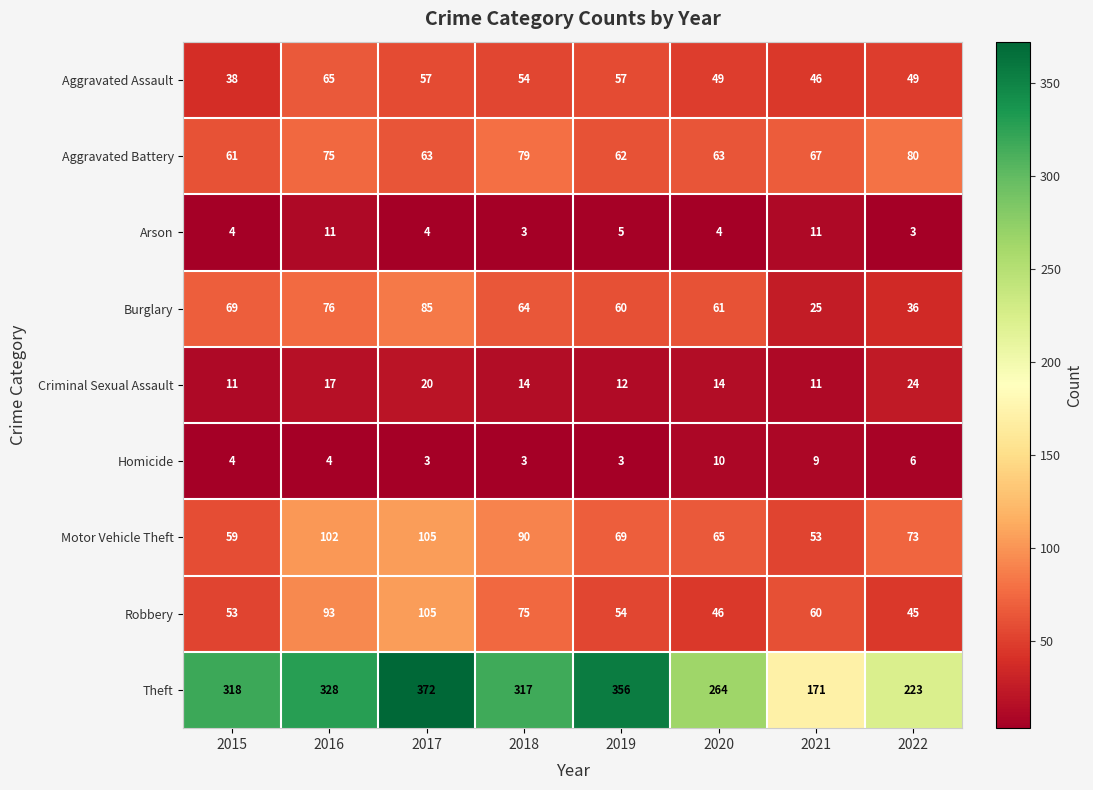

The value of Aggravated Battery at 2018 is 79. True or false?

True